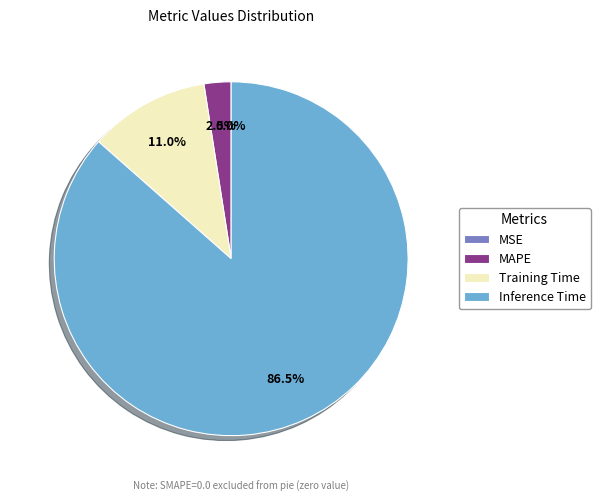

Which has a higher value, Inference Time or MAPE?

Inference Time